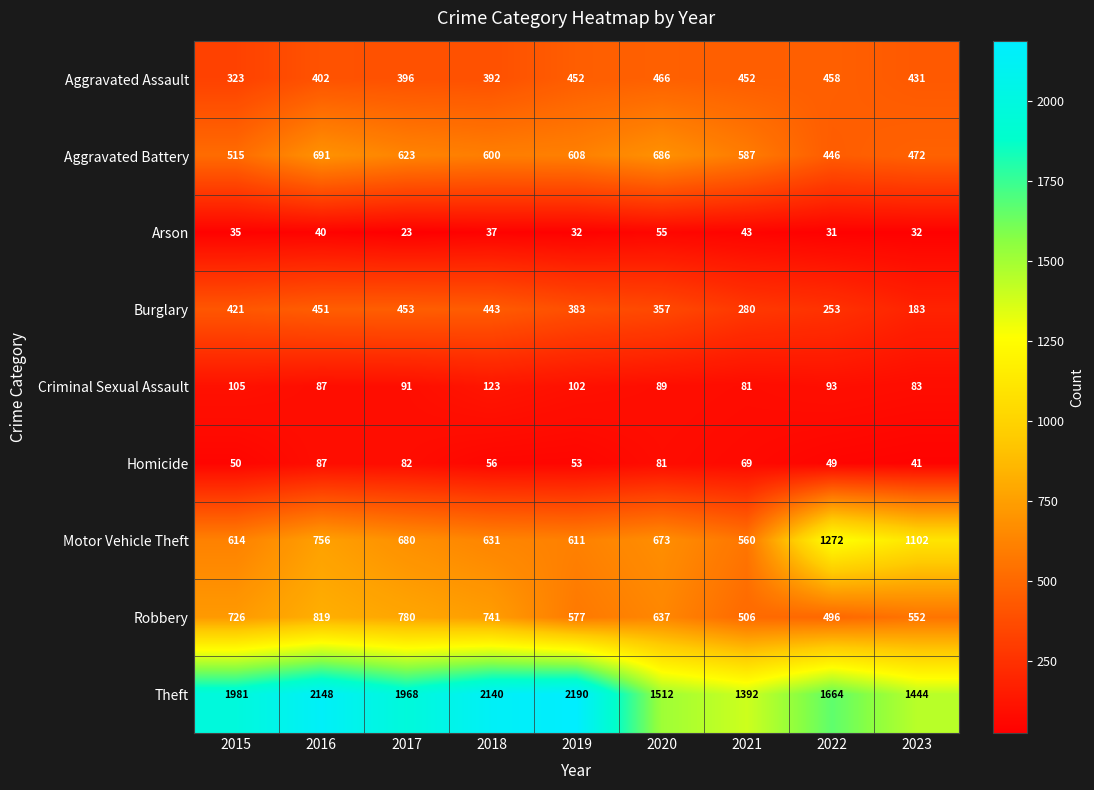

What is the difference between the highest and lowest values at 2015?

1946